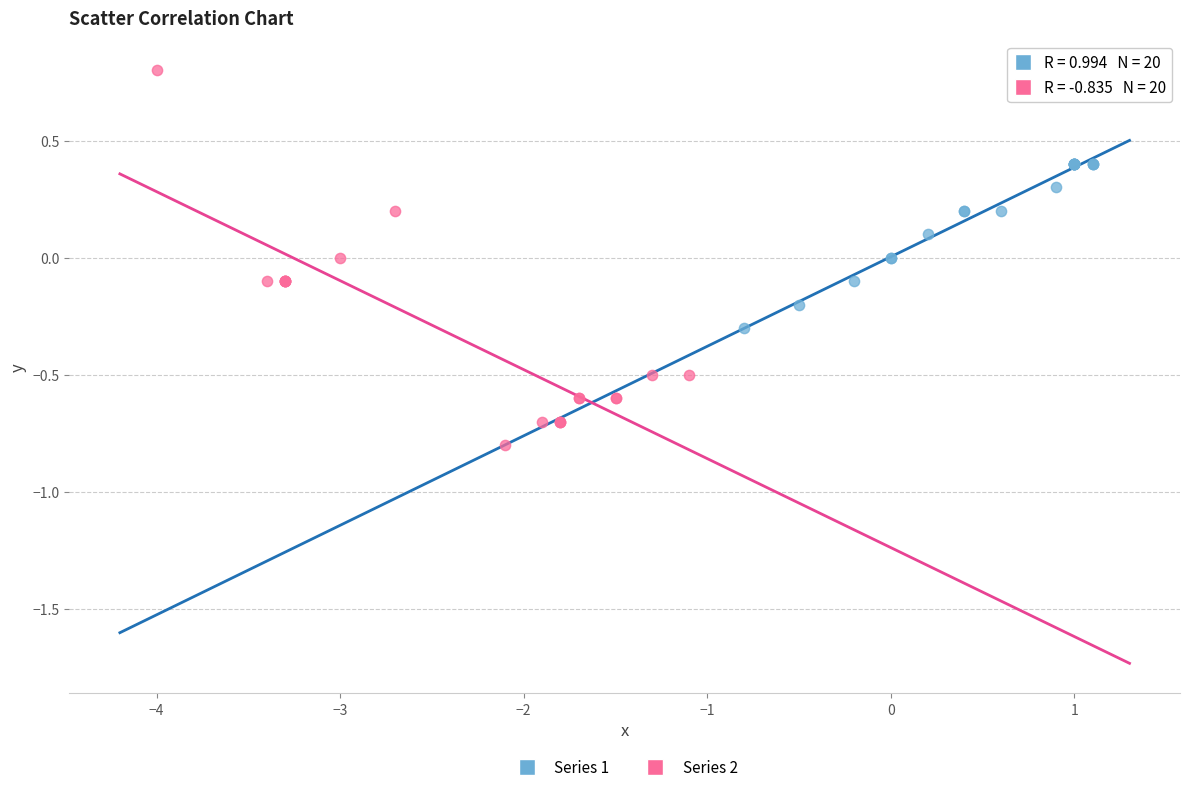

Which series reaches the minimum Y coordinate?

Series 2